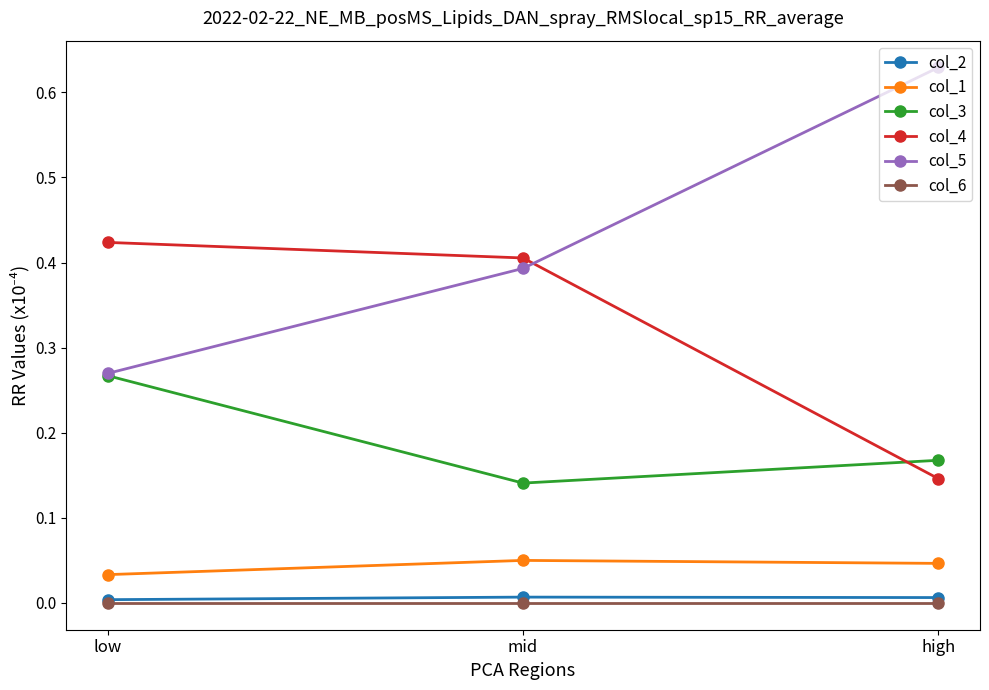

Where is col_5 nearest to the value 0?

low